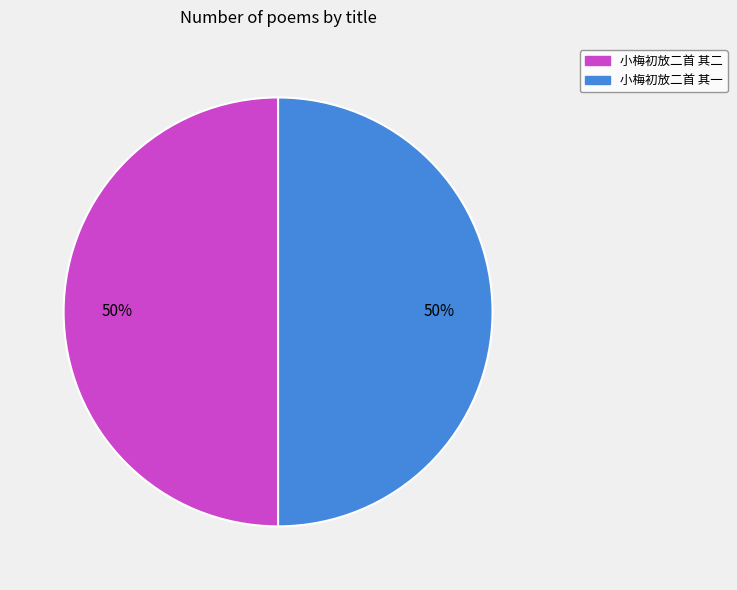

Approximately how many times larger is the value at 小梅初放二首 其一 compared to 小梅初放二首 其二?

1.0